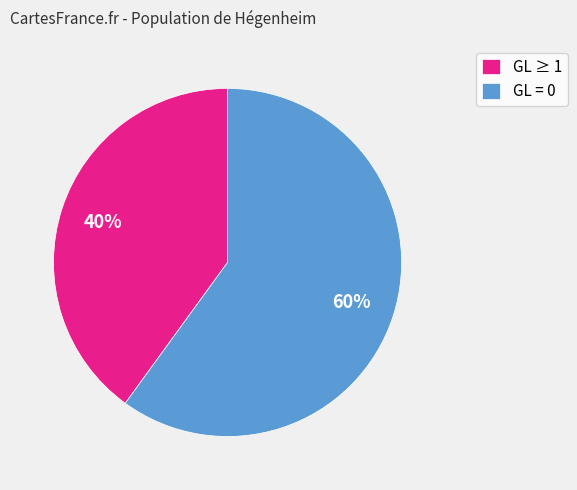

Is the sum of GL ≥ 1 and GL = 0 greater than half?

Yes